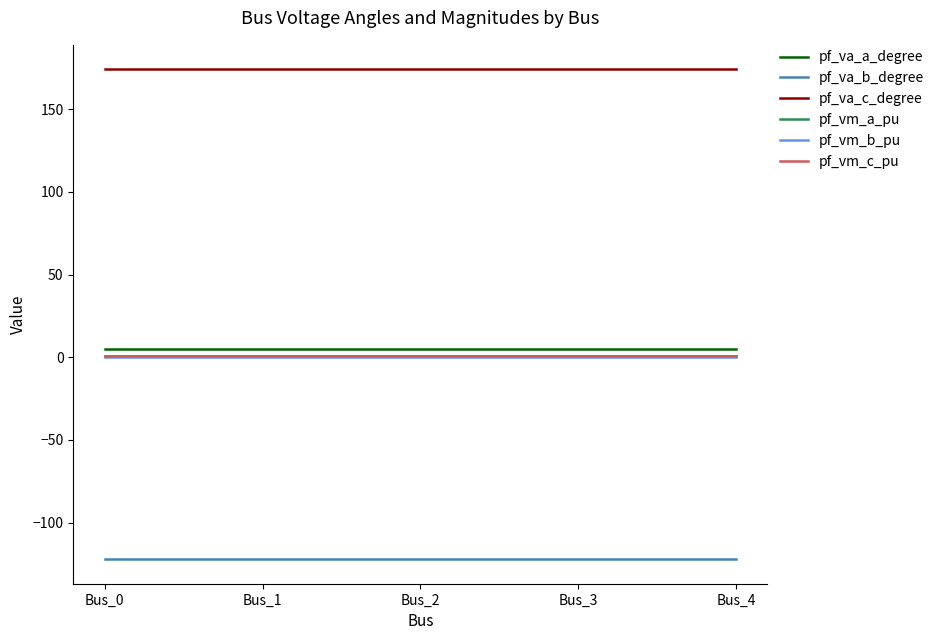

True or false: pf_va_b_degree and pf_vm_c_pu cross at least once.

False